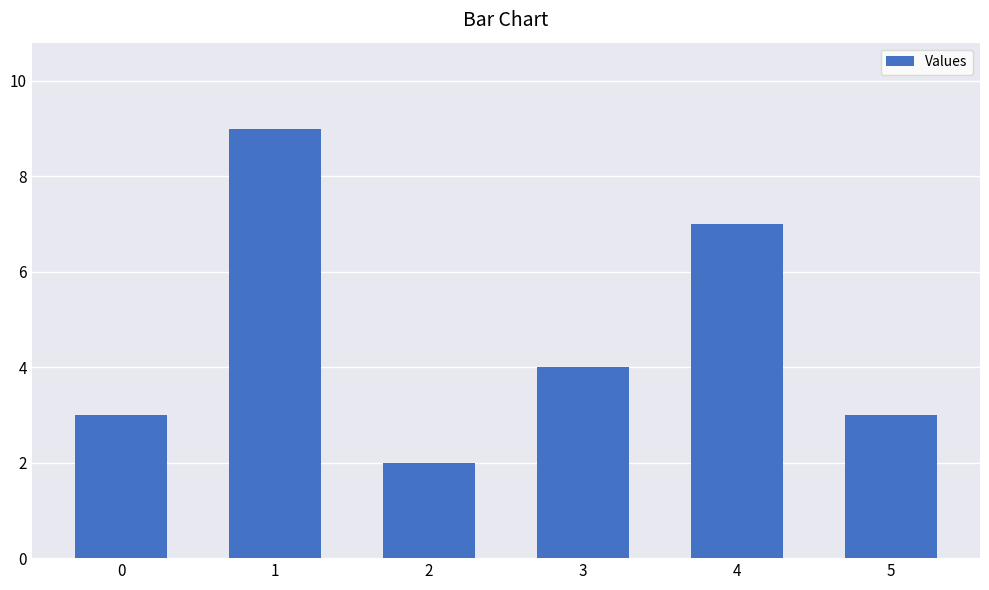

What is the average value?

5